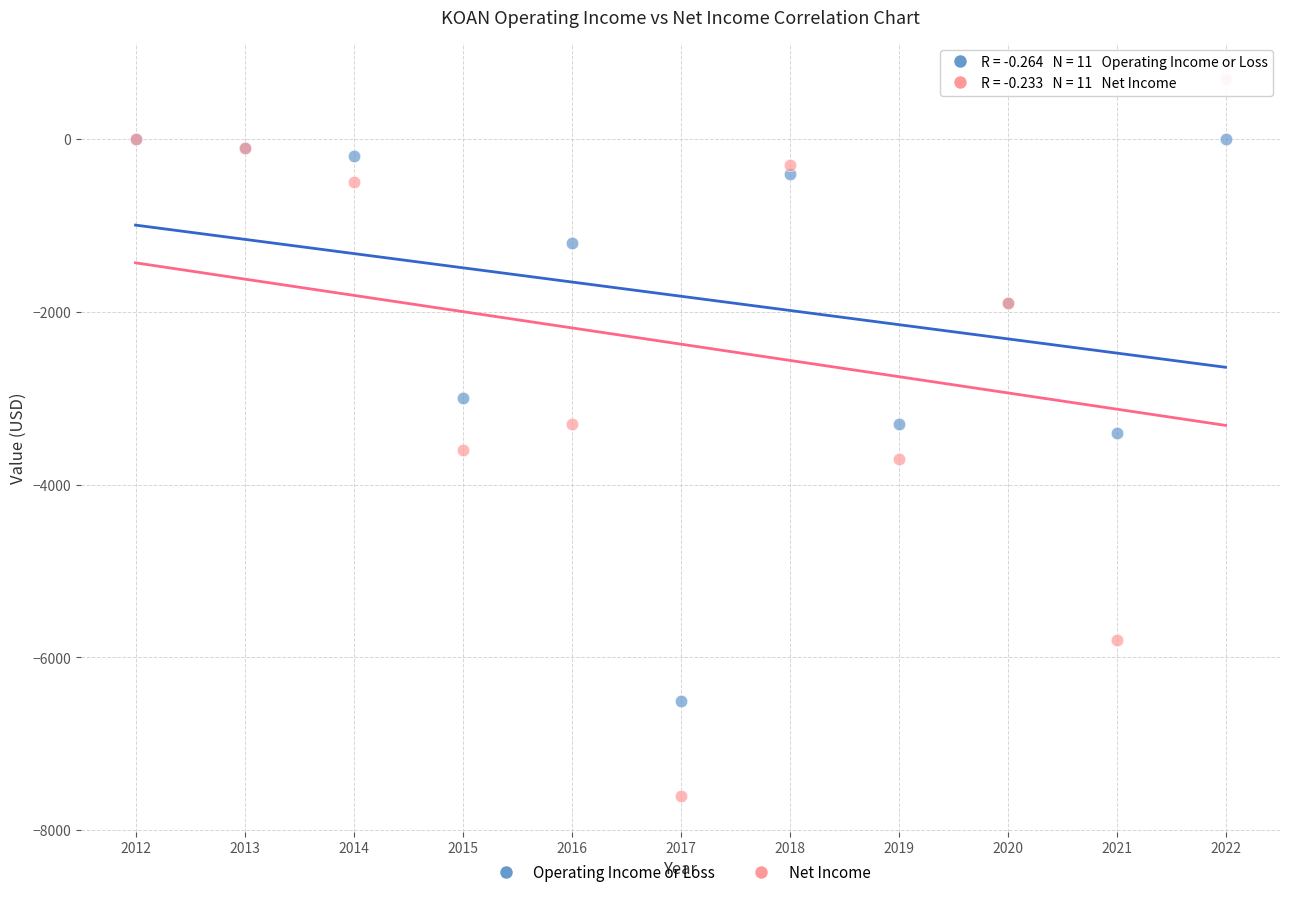

What are all the series names shown in the legend?

Operating Income or Loss, Net Income